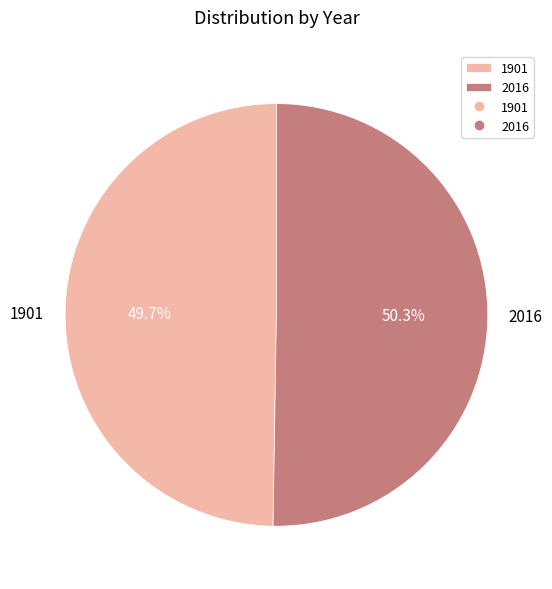

Count the number of slices in the pie.

2